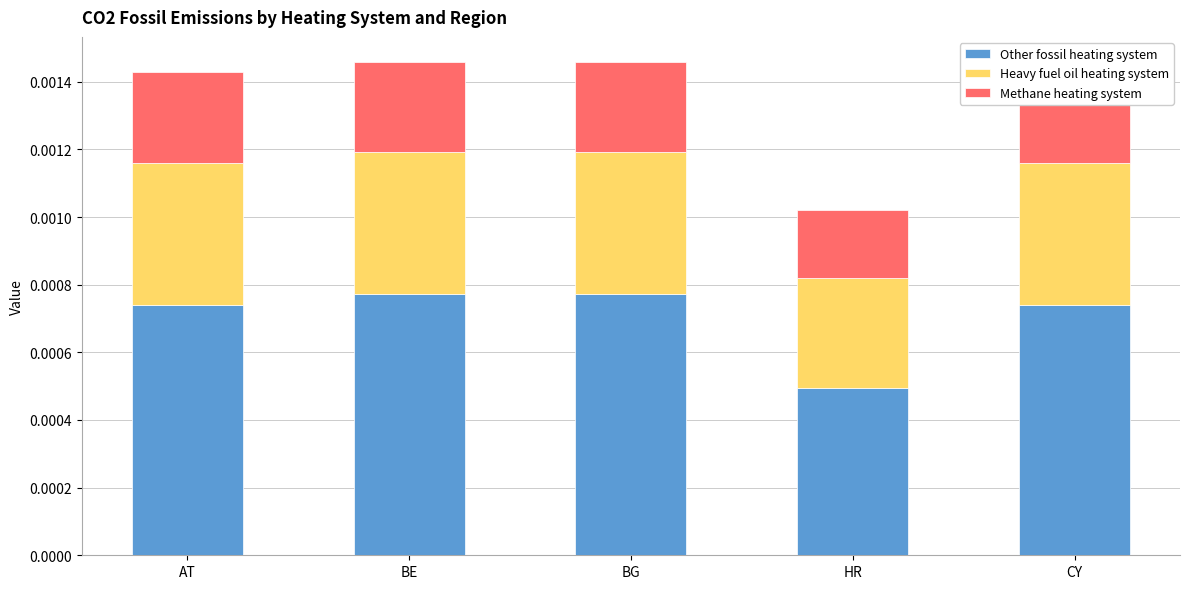

True or false: Methane heating system has a value of 0.0 at BE.

True